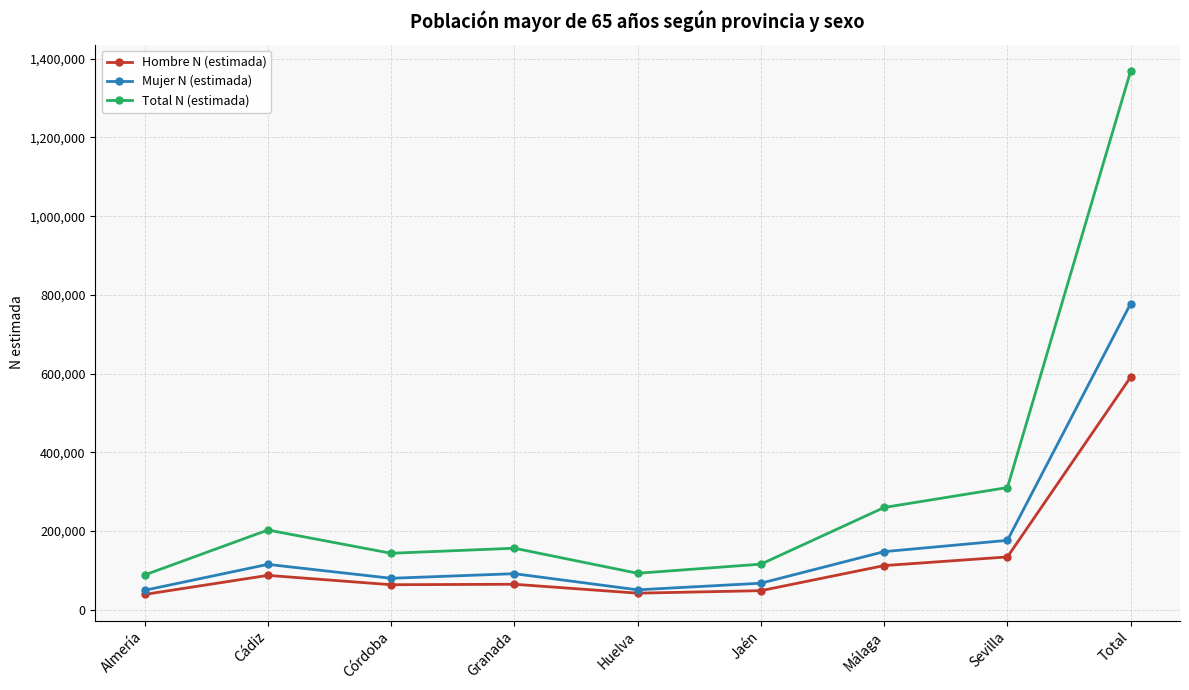

The value of Total N (estimada) at Total is 1369259. True or false?

True